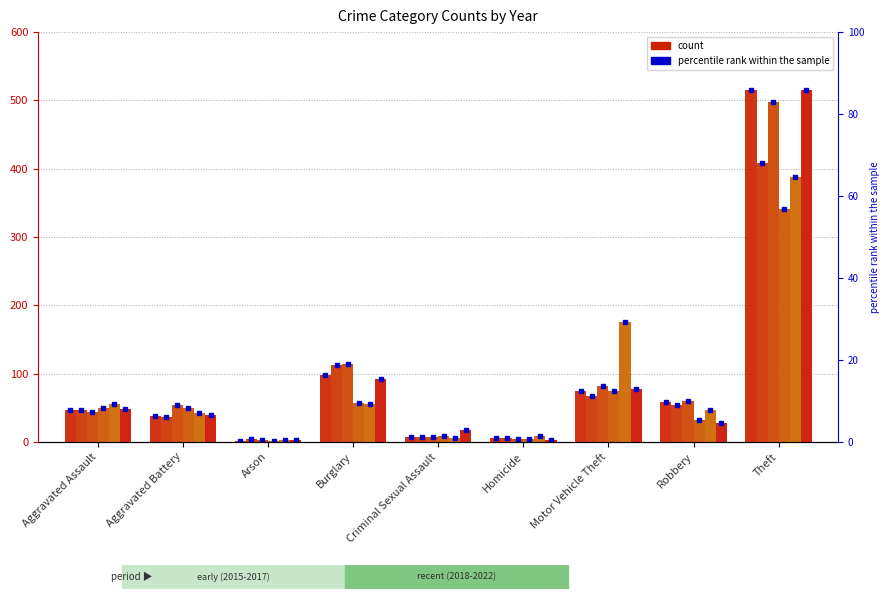

The 2015 series shows 6 at Homicide. True or false?

True